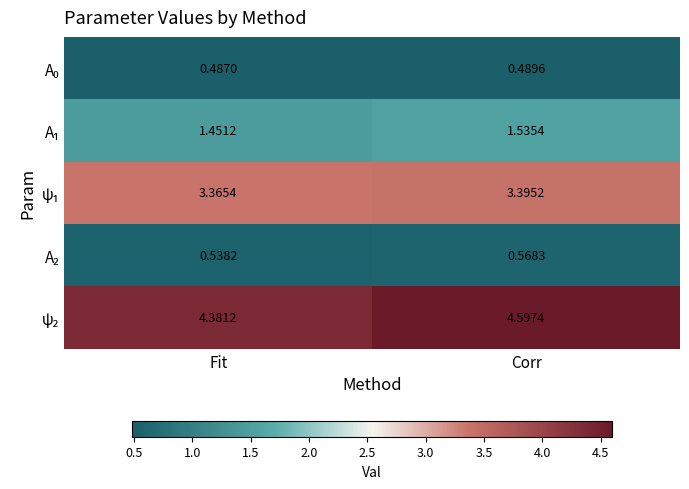

At which category does the chart reach its peak across all series?

Corr